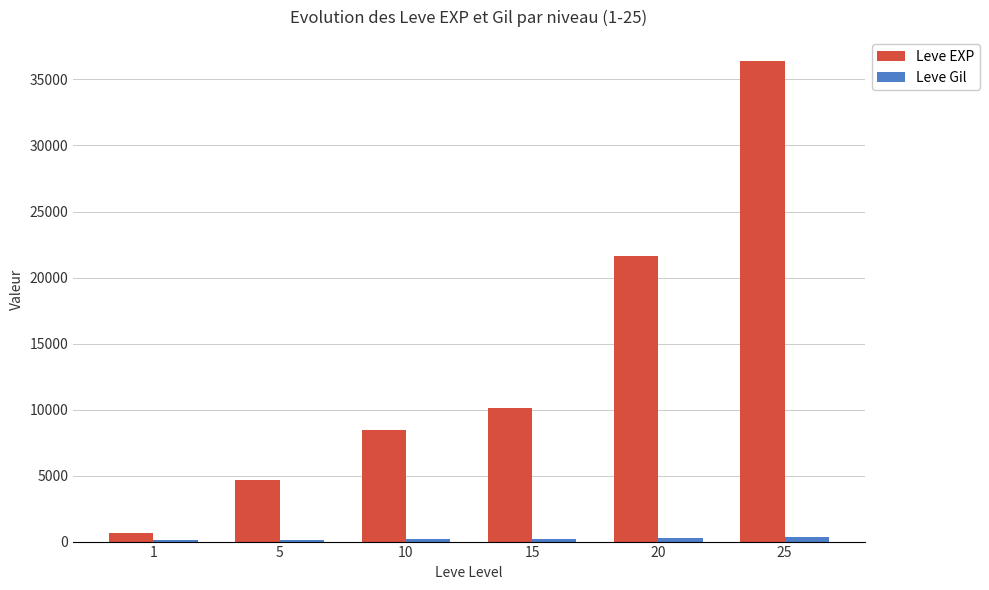

At which category is the sum across all series the highest?

25